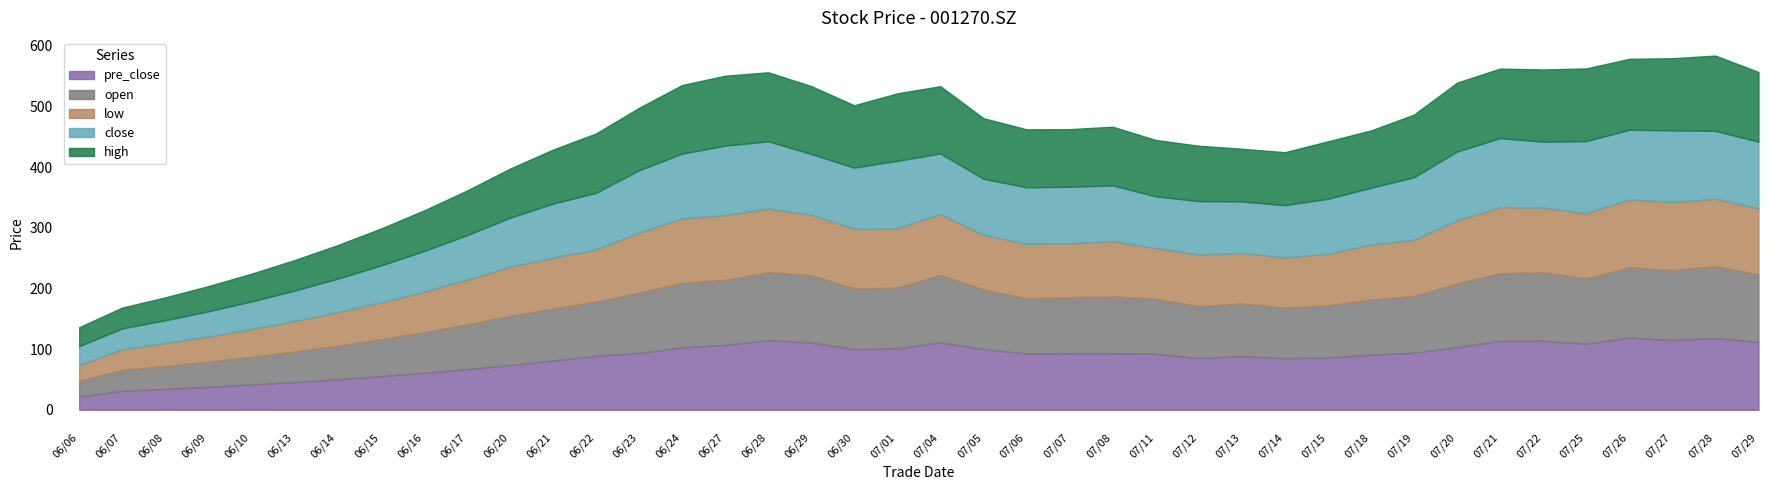

True or false: close and low intersect in this chart.

False